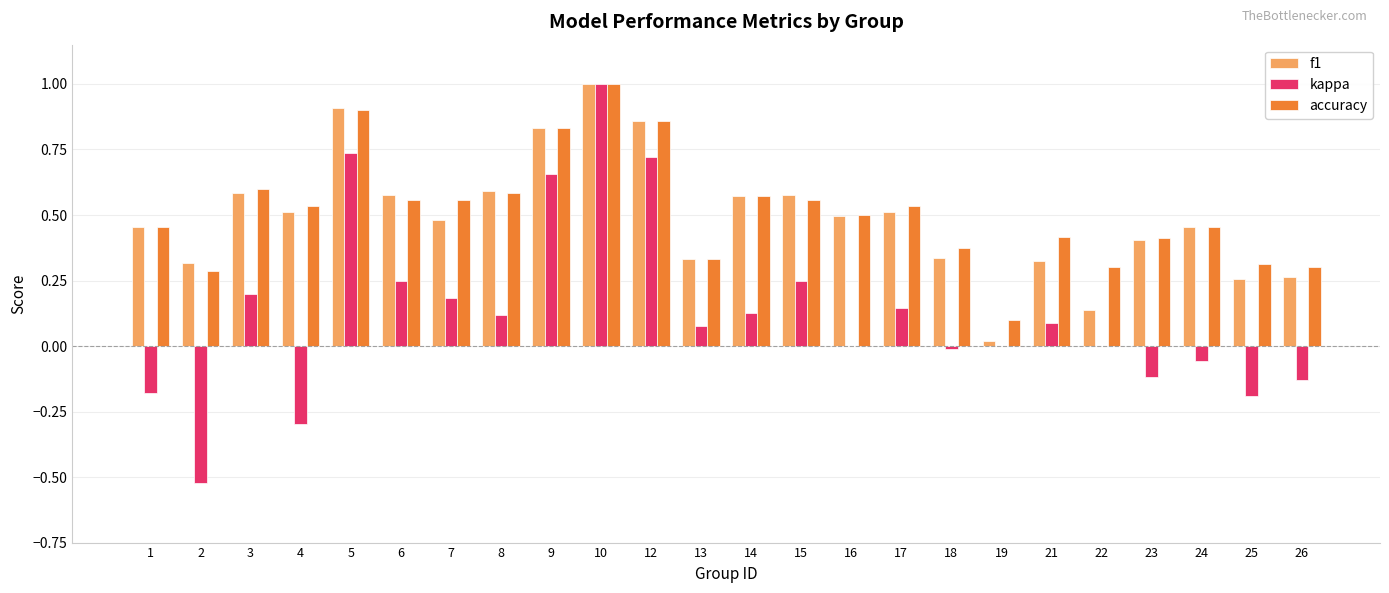

What is the sum of all accuracy values?

12.3